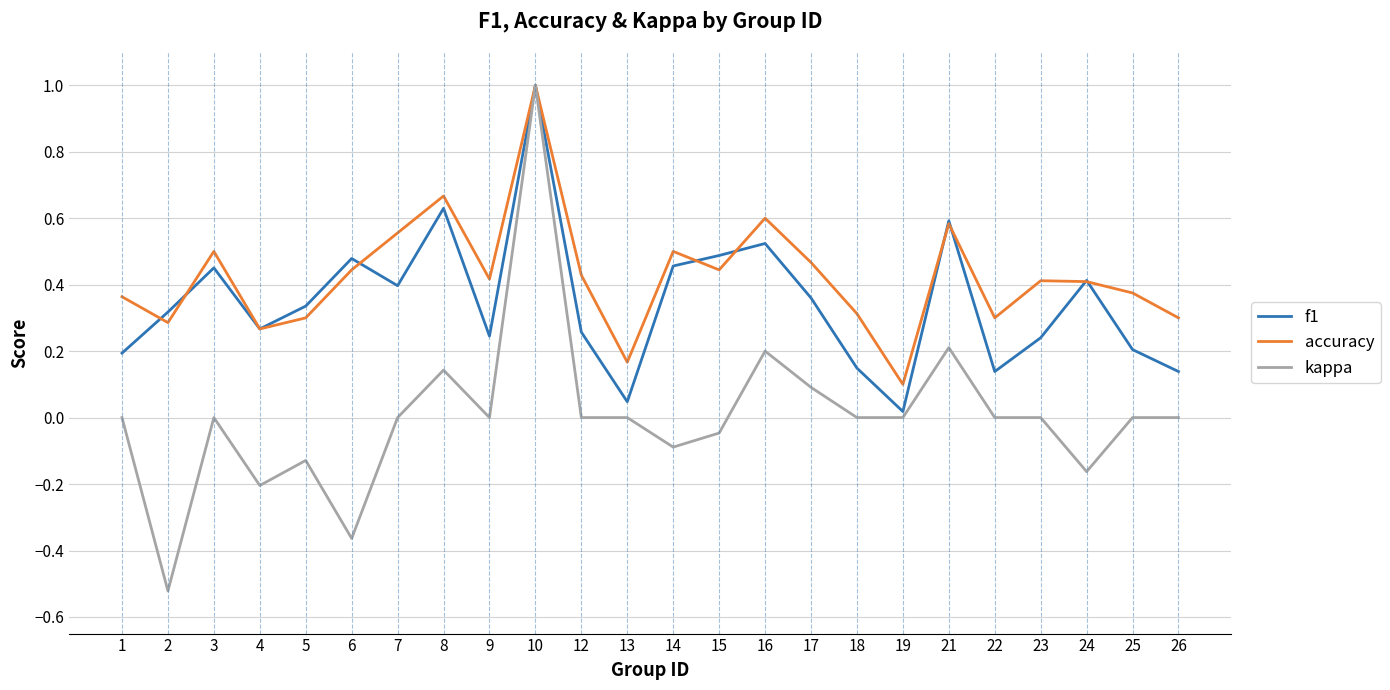

What is the maximum value for accuracy?

1.0